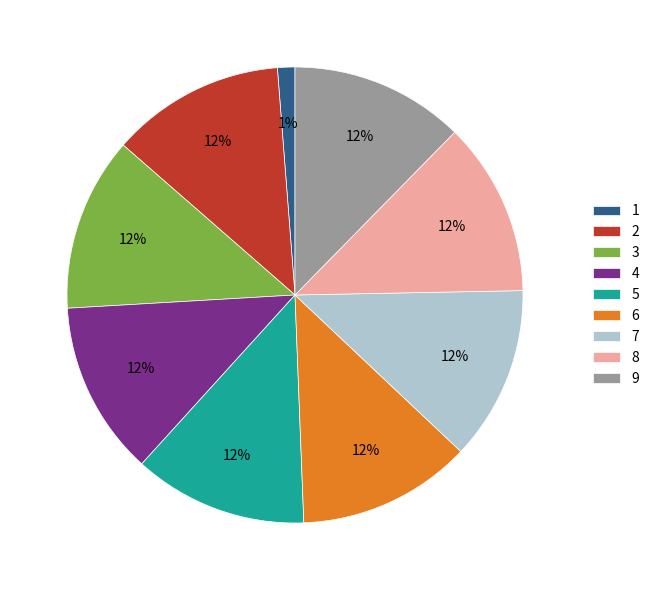

What percentage is the 9 slice, to the nearest percent?

12%